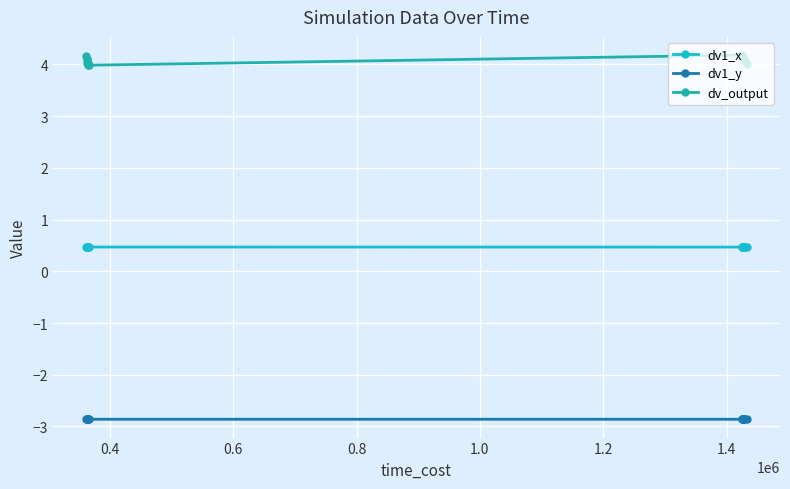

True or false: dv_output has more than 0 interior local peaks.

True